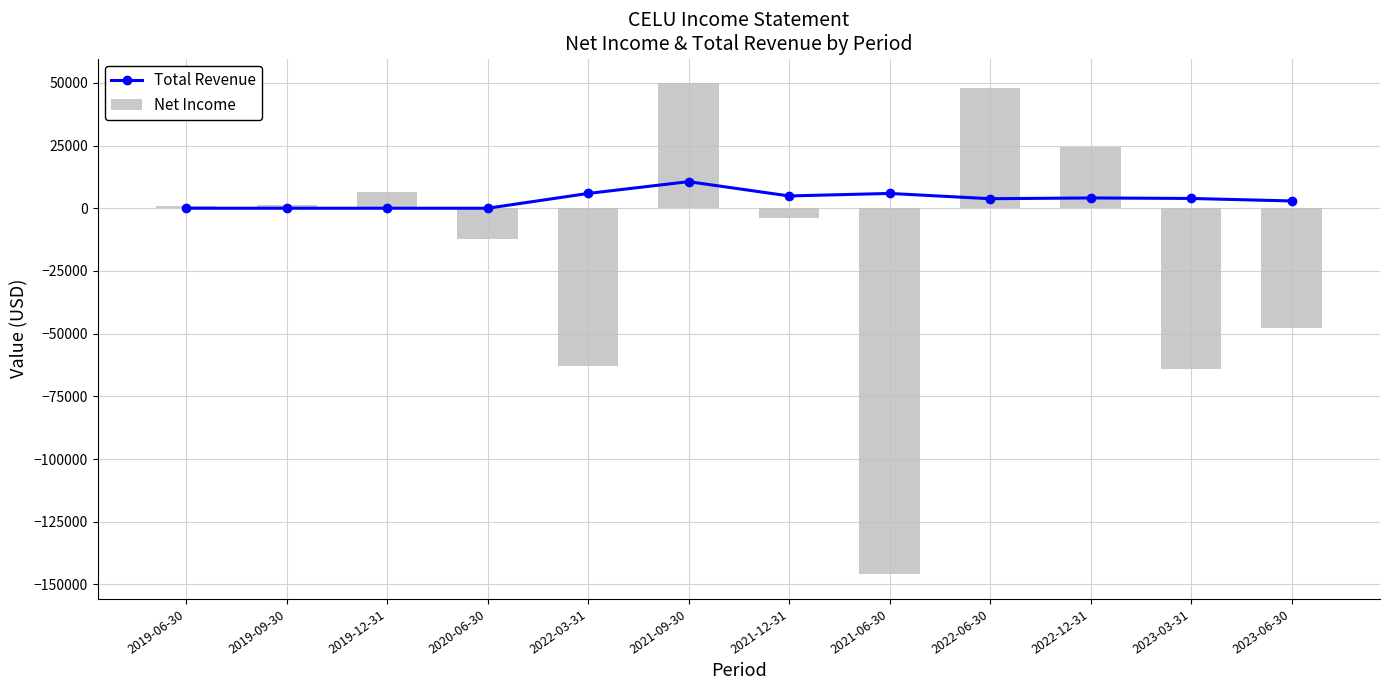

At how many categories does at least one series exceed 32692?

2